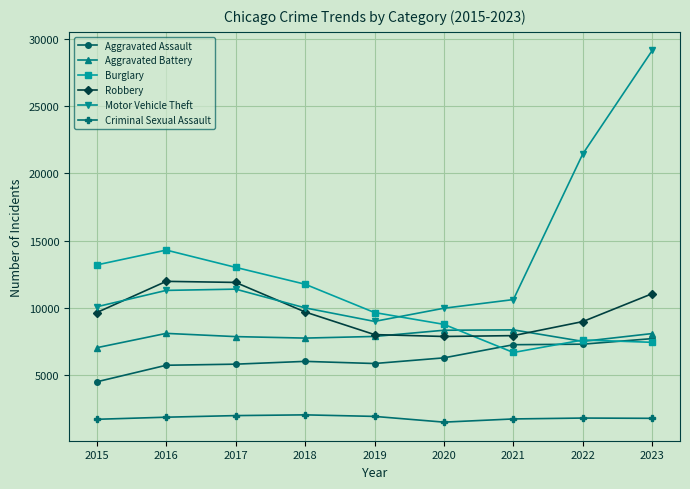

What is the value of the Criminal Sexual Assault point at the 2nd from the left?

1844